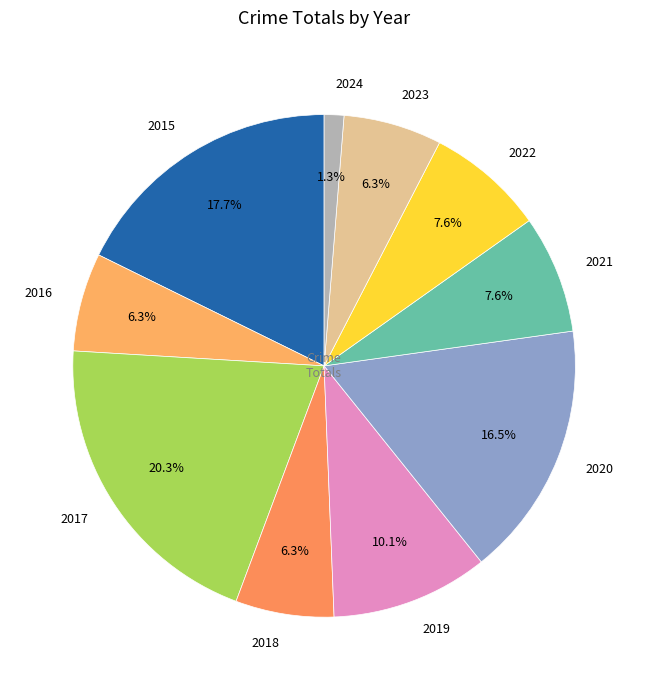

Count the number of slices in the pie.

10